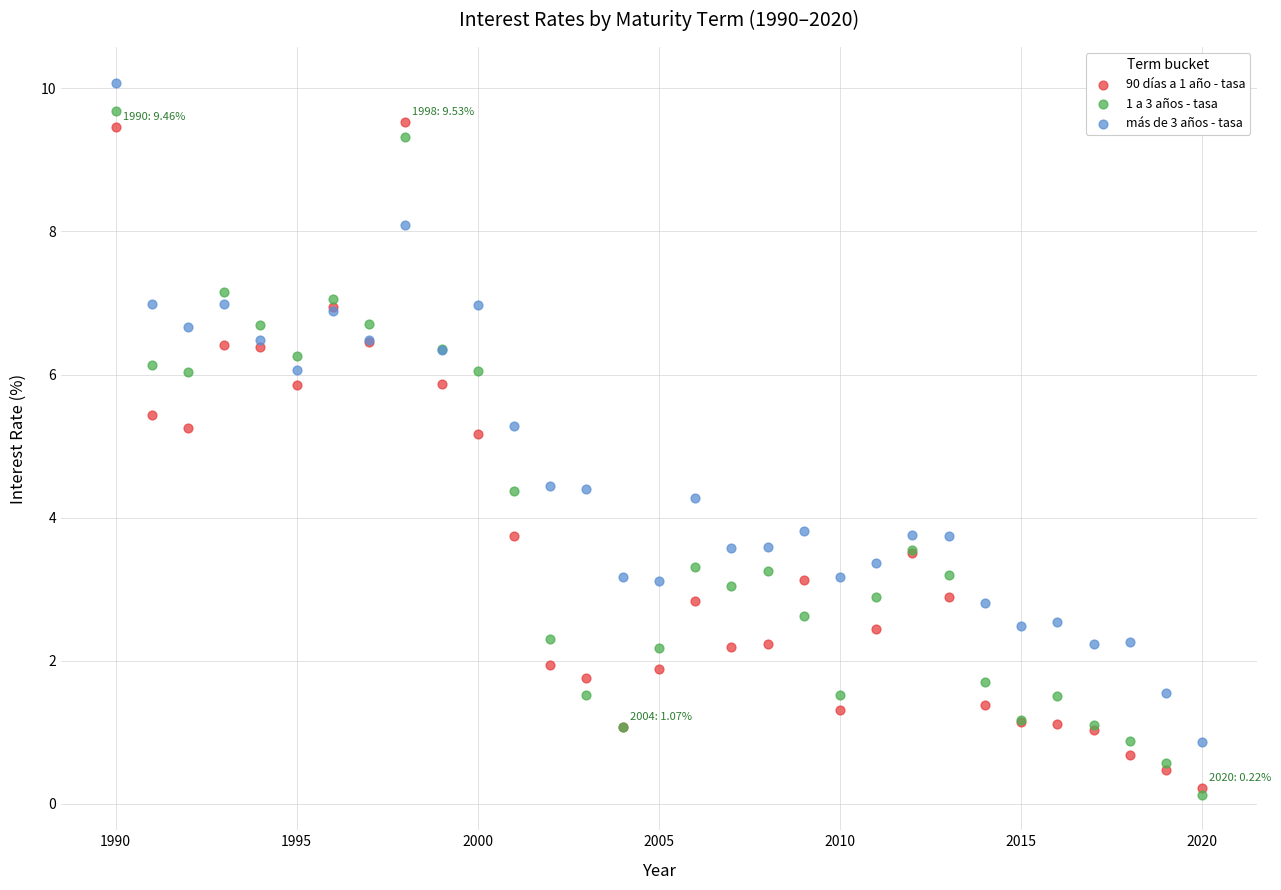

Which series contains the lowest Y value?

1 a 3 años - tasa